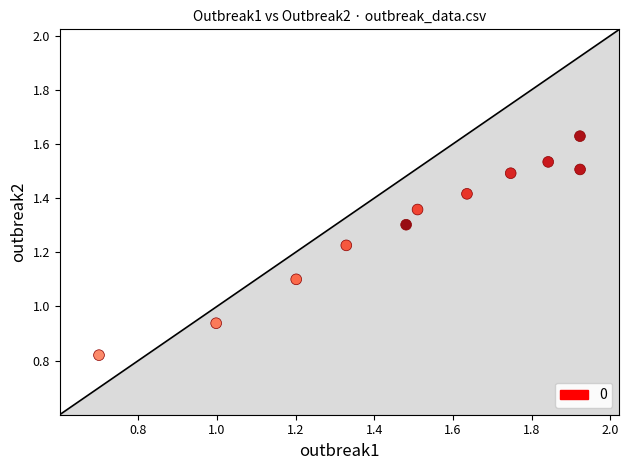

What is the average Y value?

1.3